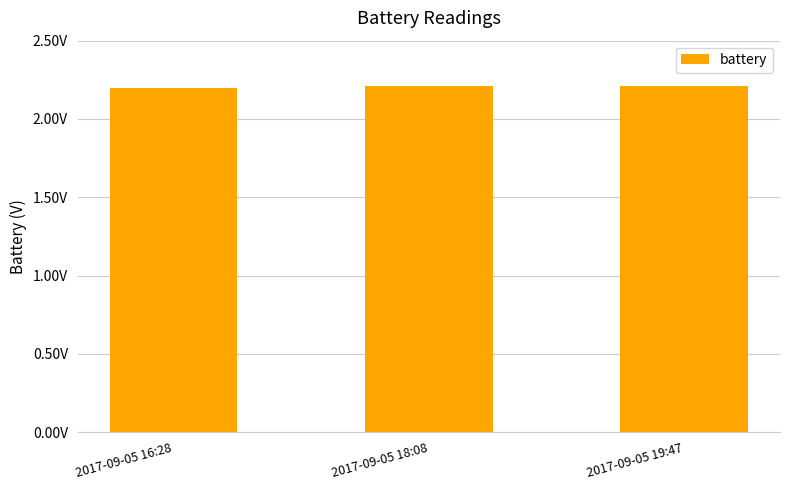

Are the bars horizontal?

No